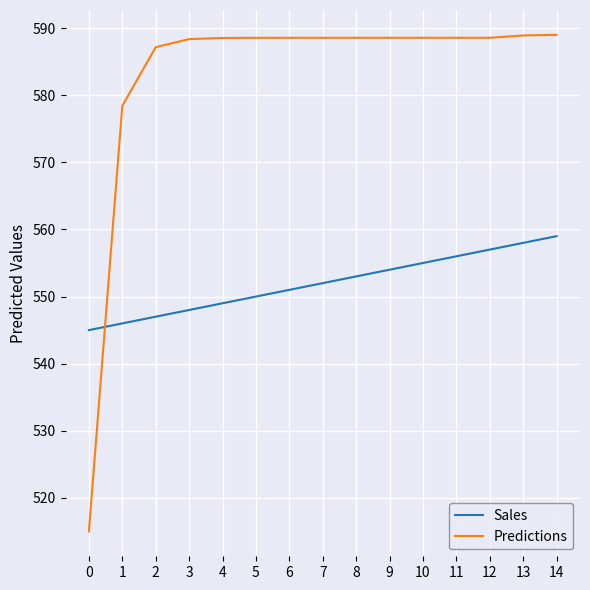

Does the chart display data point markers on the line(s)?

No